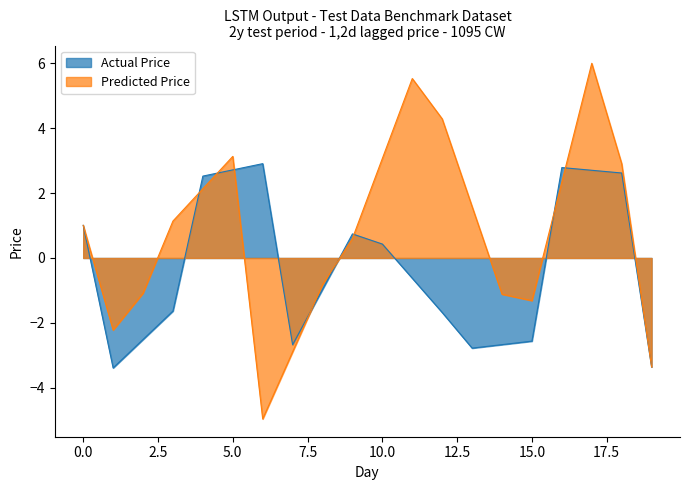

In Actual Price, how many points are lower than both neighbors (excluding endpoints)?

3